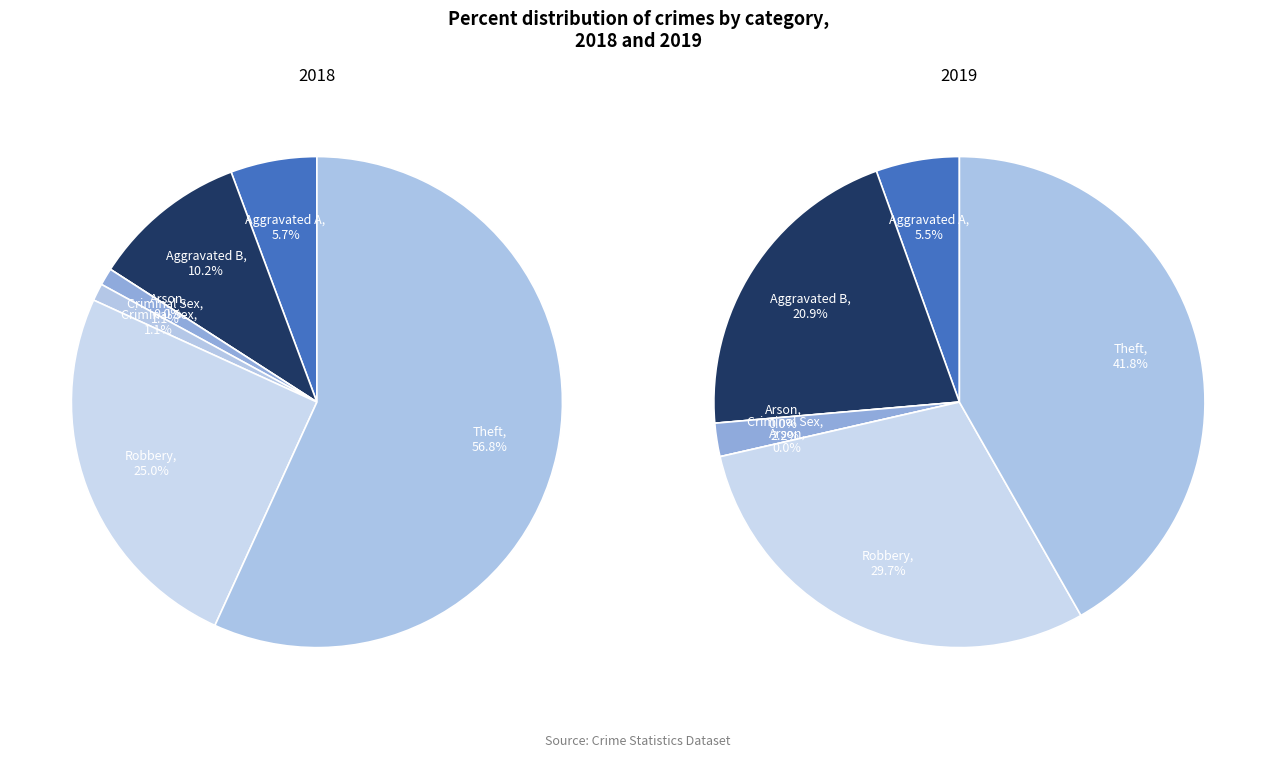

Is Arson the majority of the pie?

No